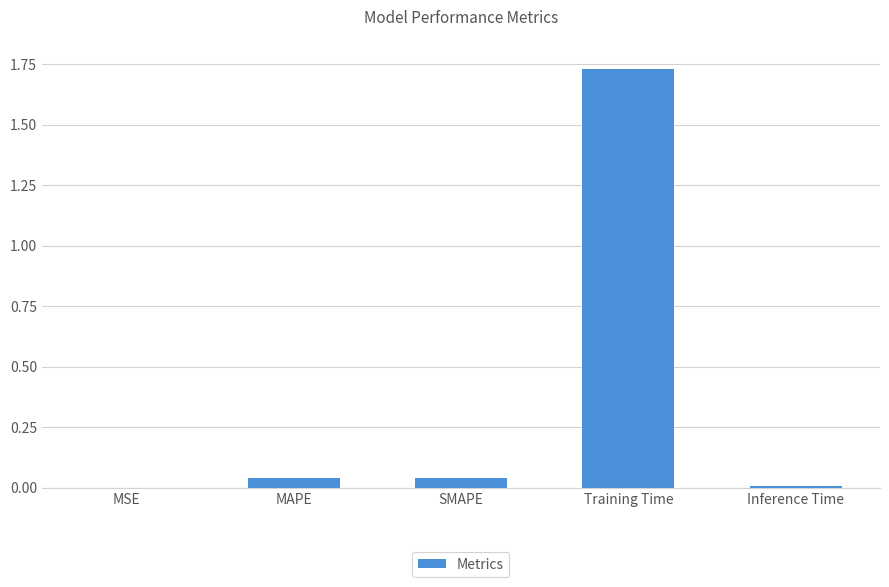

What is the sum of all values?

1.8